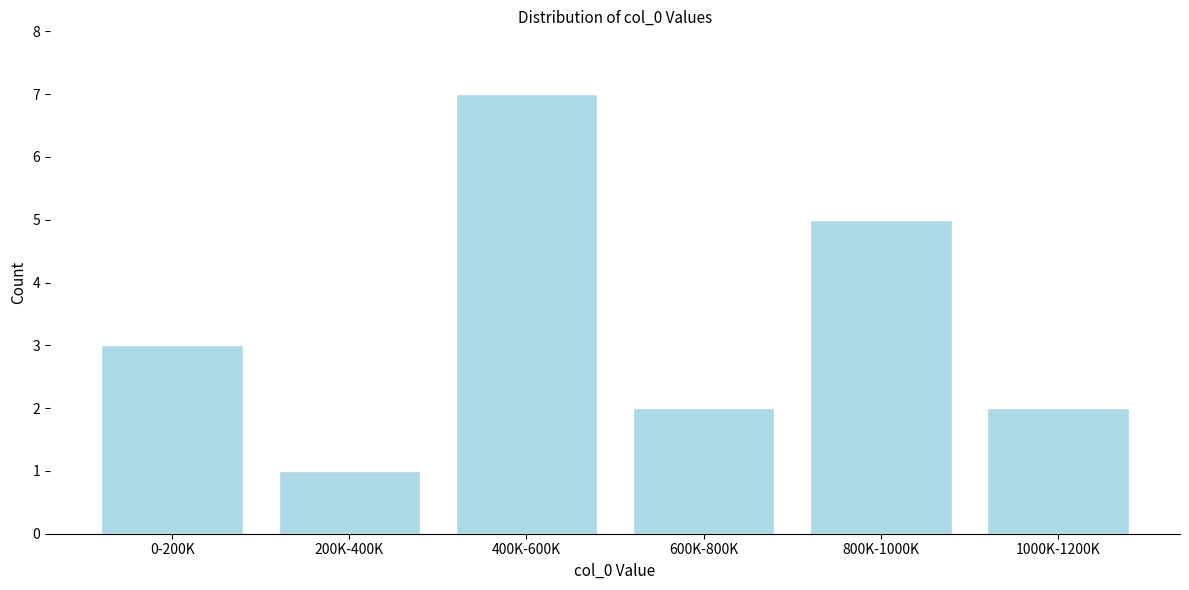

Reading left to right, list all the values displayed in this chart.

0-200K=3	200K-400K=1	400K-600K=7	600K-800K=2	800K-1000K=5	1000K-1200K=2